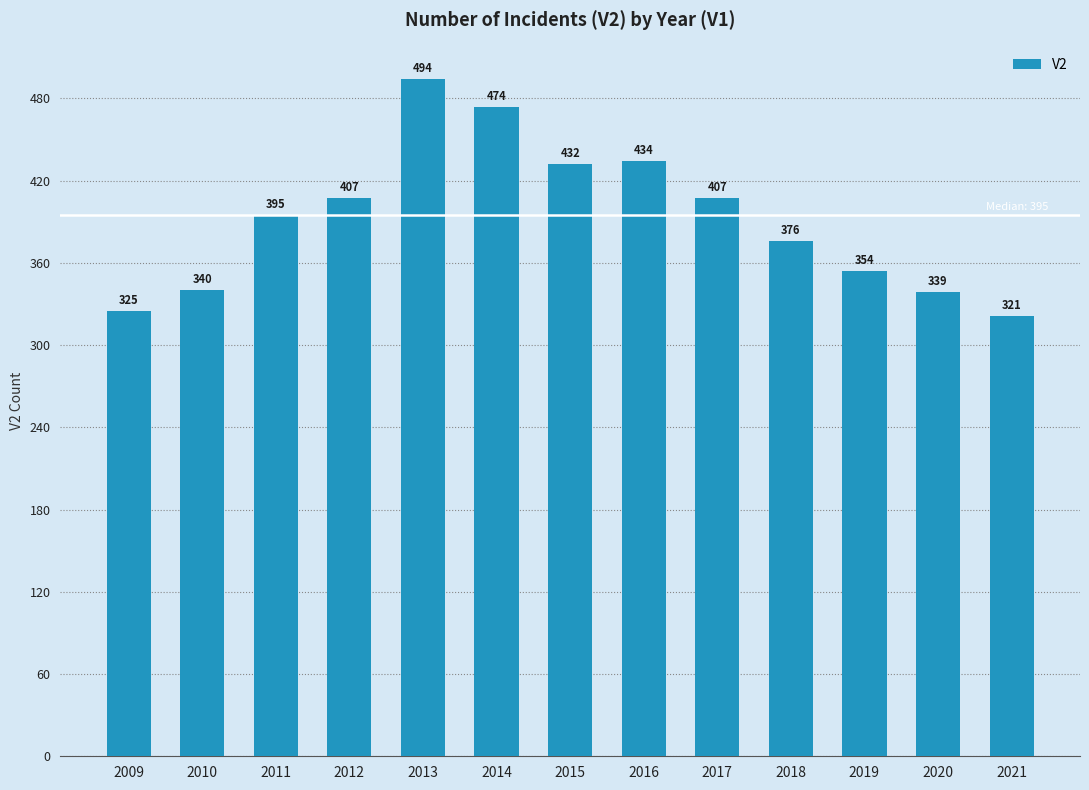

What is the approximate value at 2014, to the nearest 5?

475